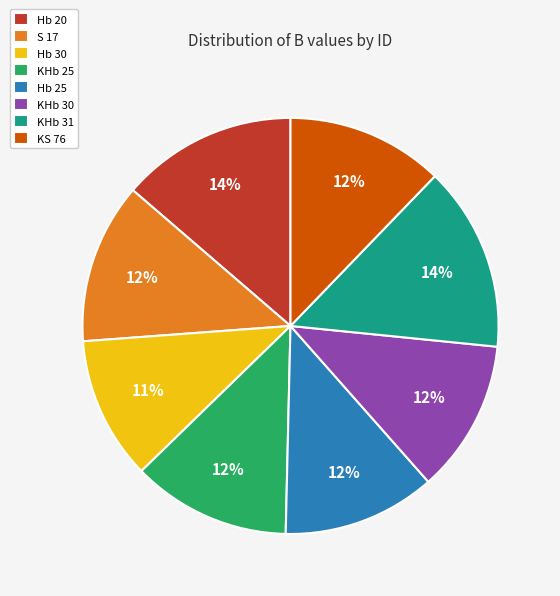

Combined, do Hb 25 and KHb 31 account for over 50%?

No